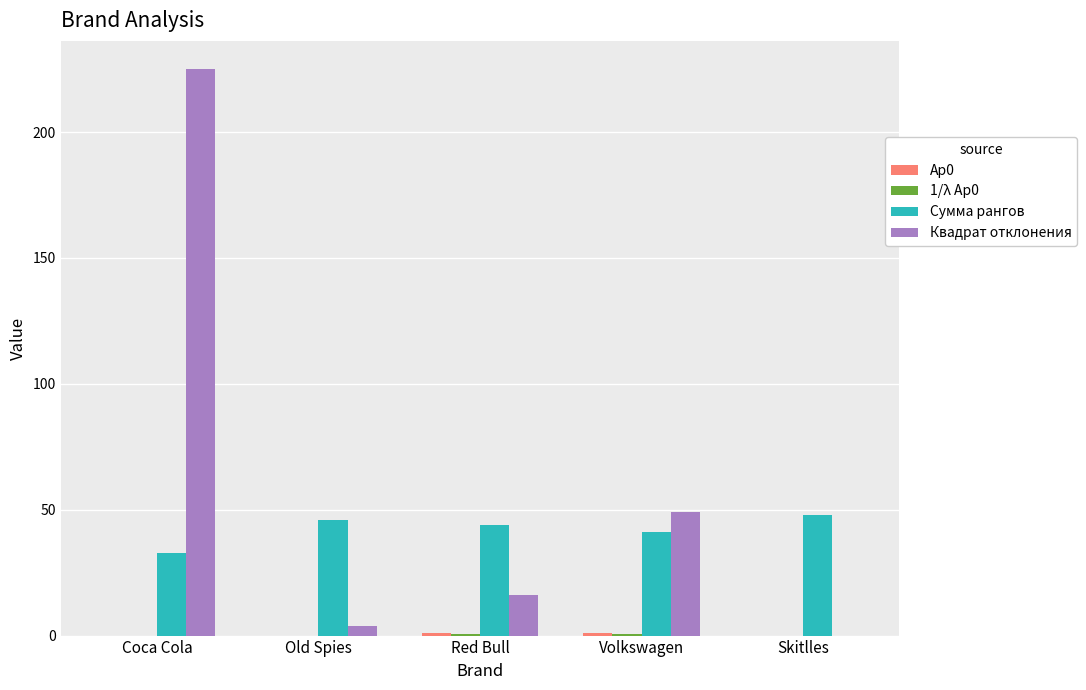

At which category is the sum across all series the highest?

Coca Cola